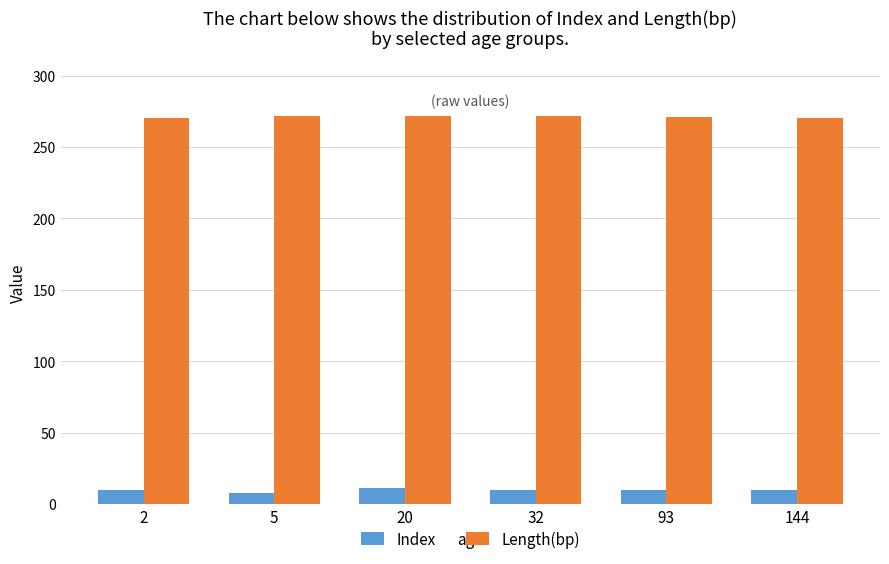

List the series in order of their overall mean, lowest first.

Index, Length(bp)